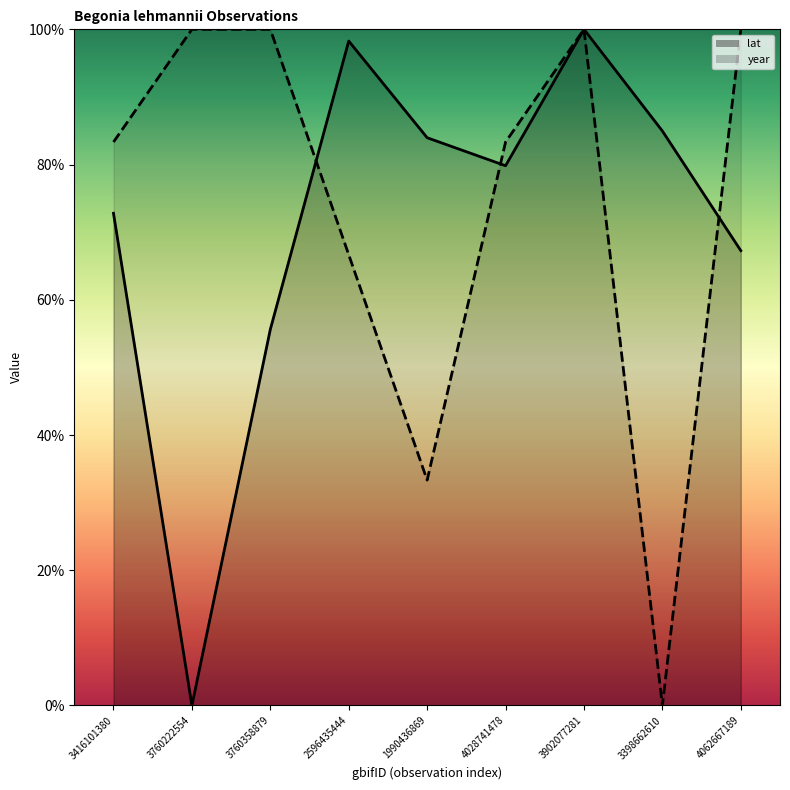

Which series has the largest total across all categories?

year